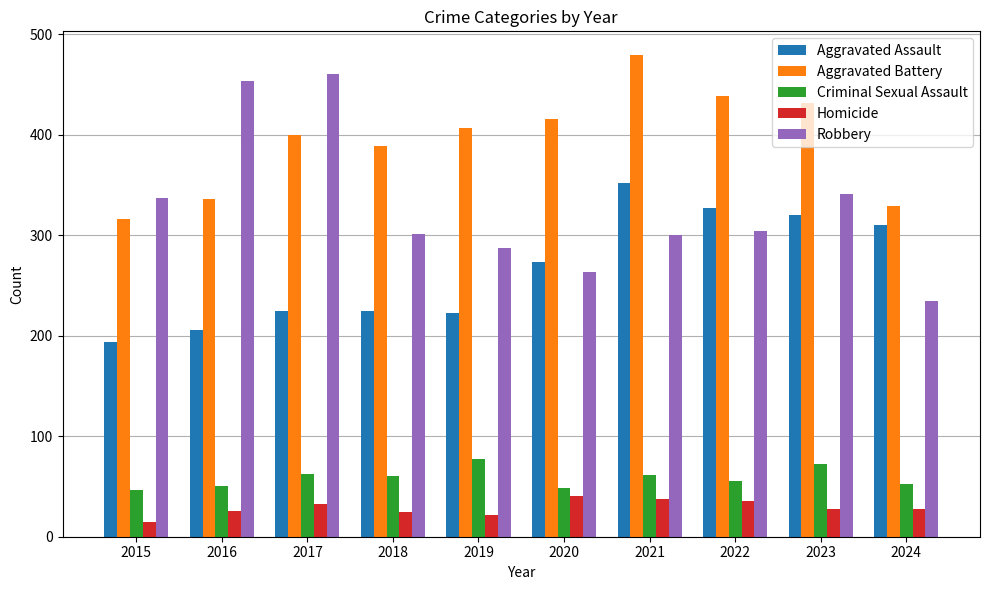

At 2018, list the series in order from smallest to largest.

Homicide, Criminal Sexual Assault, Aggravated Assault, Robbery, Aggravated Battery